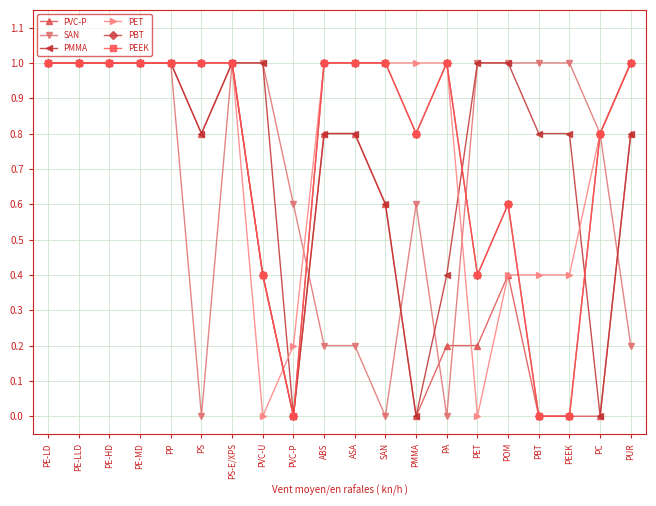

Does the chart have visible grid lines?

Yes